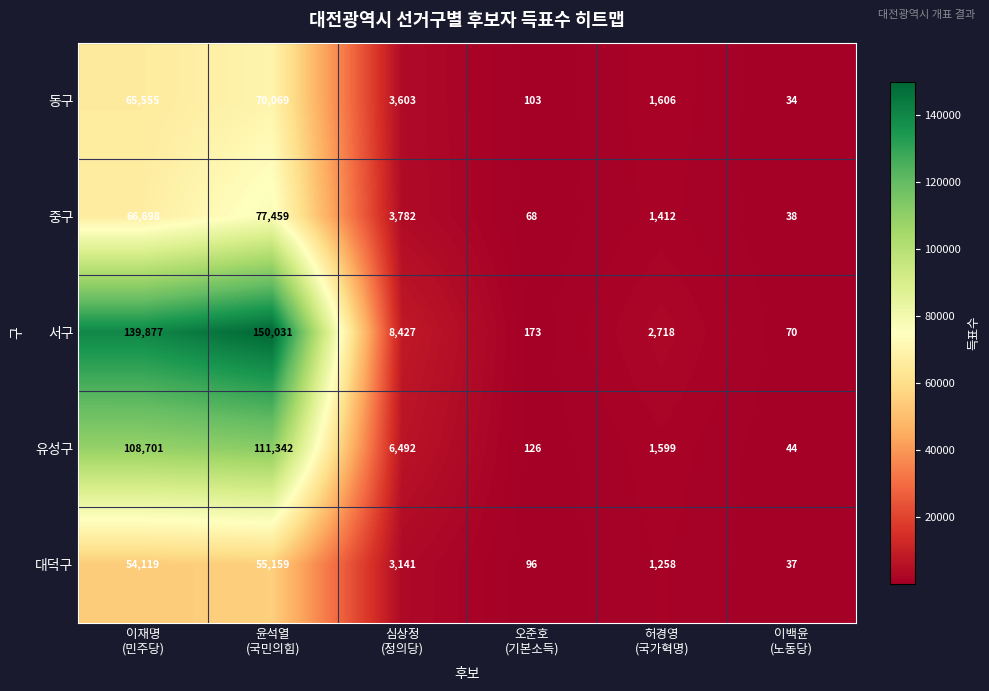

Which series has the largest total across all categories?

서구